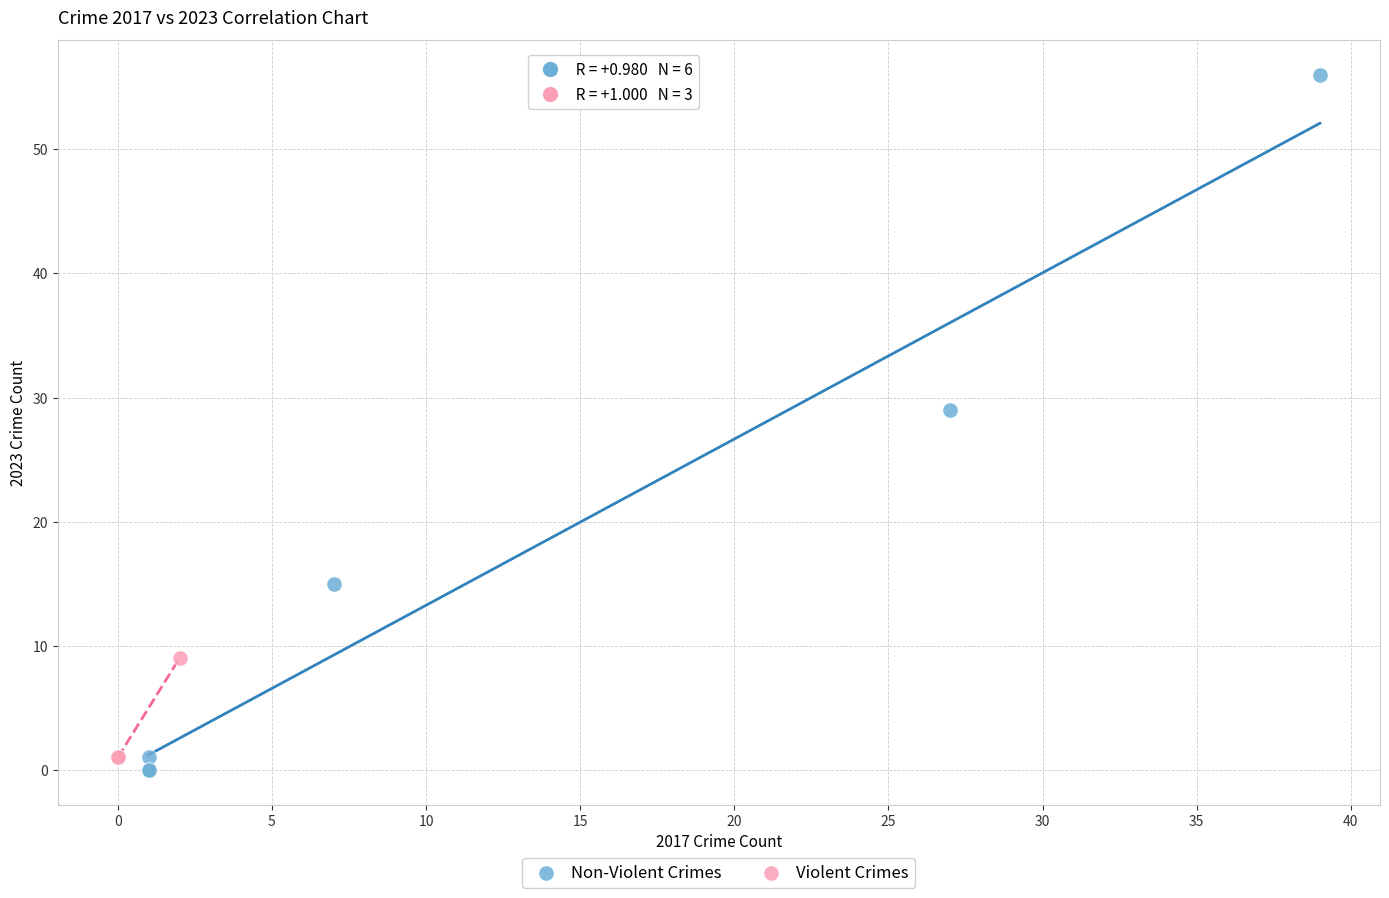

Which series has the largest Y range (max minus min)?

Non-Violent Crimes